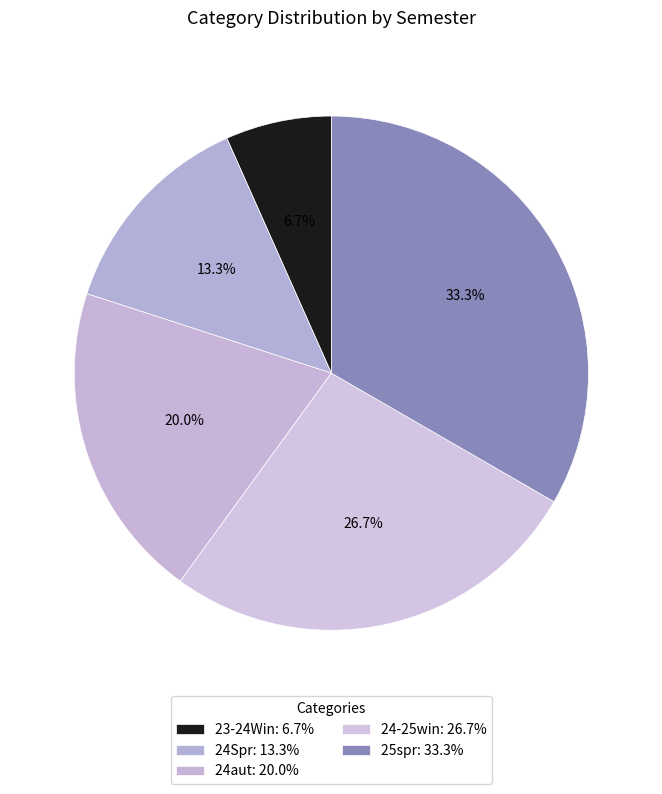

Approximately how many times larger is the value at 24Spr compared to 24aut?

0.7